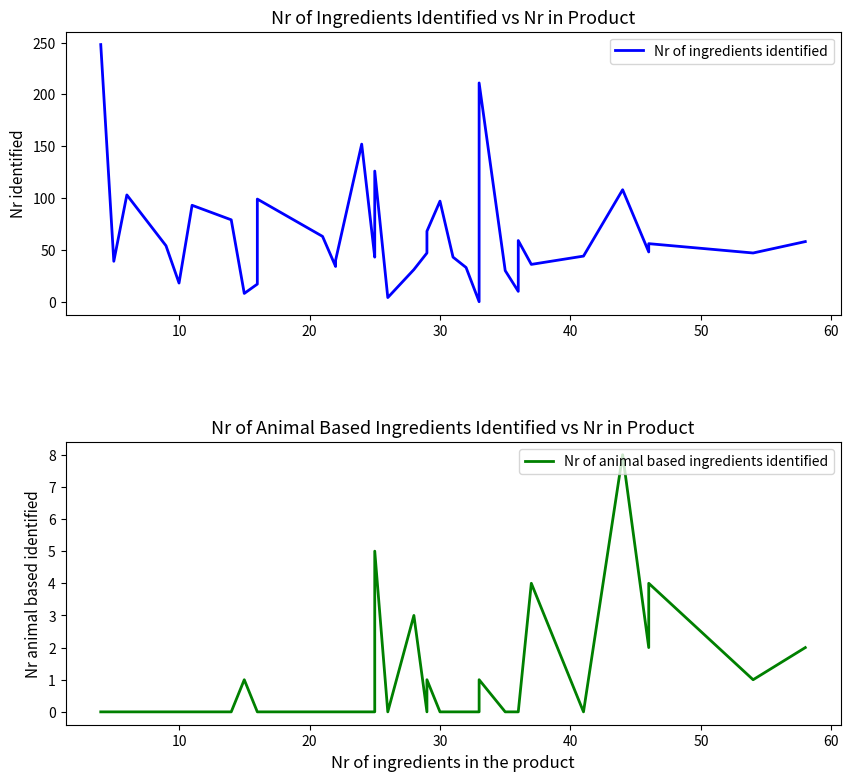

At how many categories does at least one series exceed 81?

9